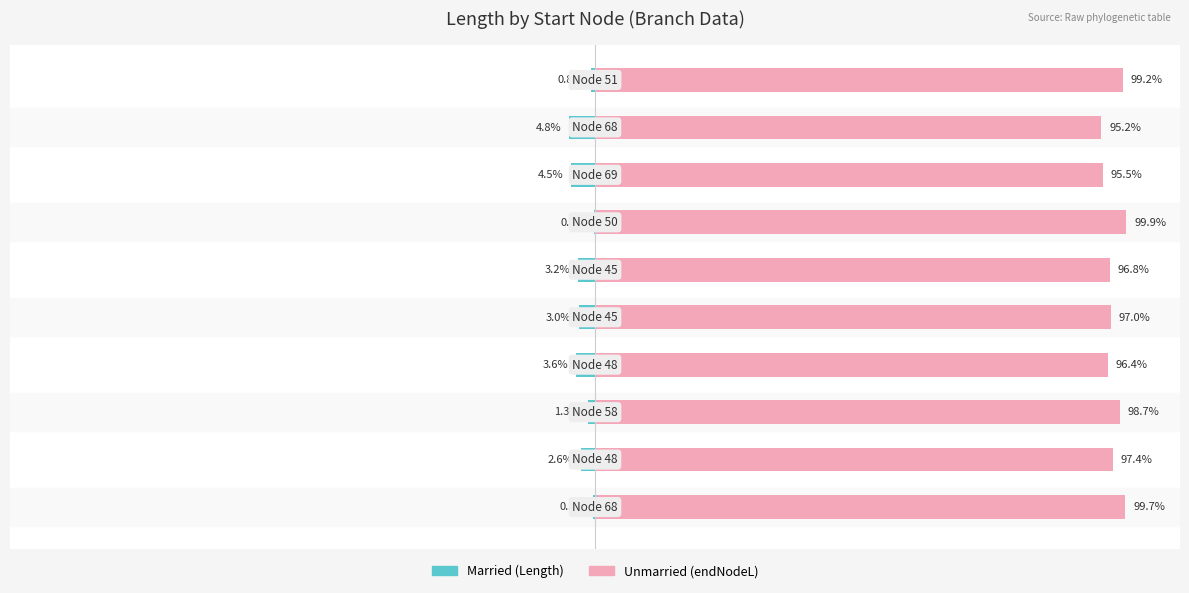

The Unmarried series shows 163.6 at 50. True or false?

False